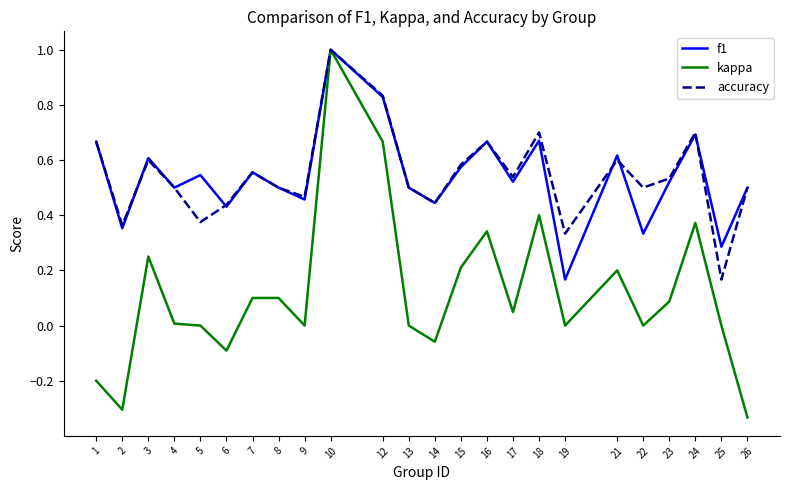

Is it true that kappa equals 0.0 at 25?

True